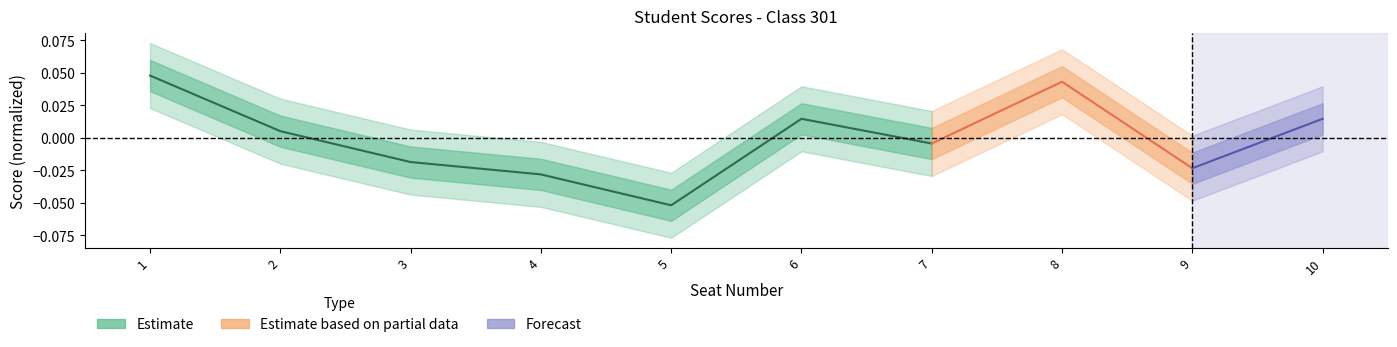

What is the change in value from 1 to 4?

-0.1